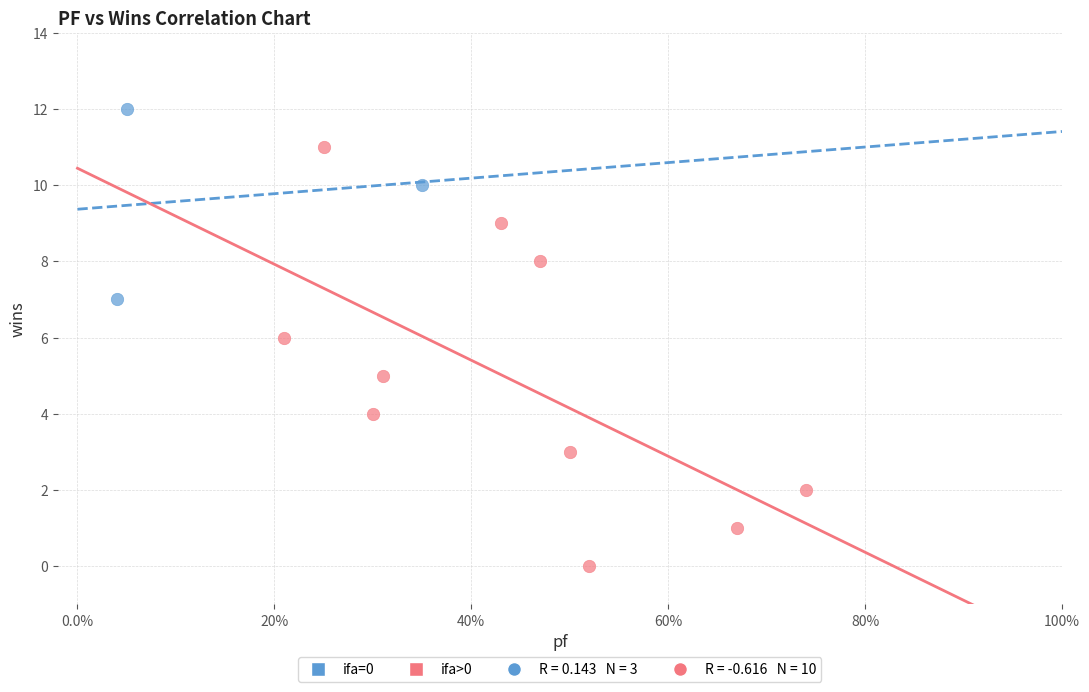

Which series has the widest spread of Y values?

ifa>0